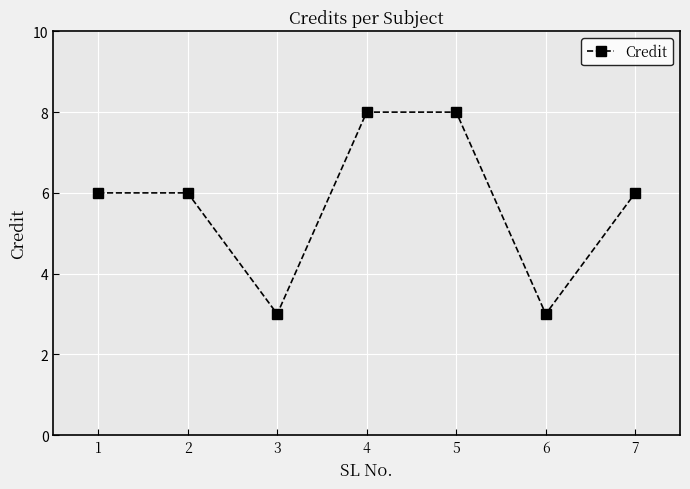

The value at 4 is 8. True or false?

True